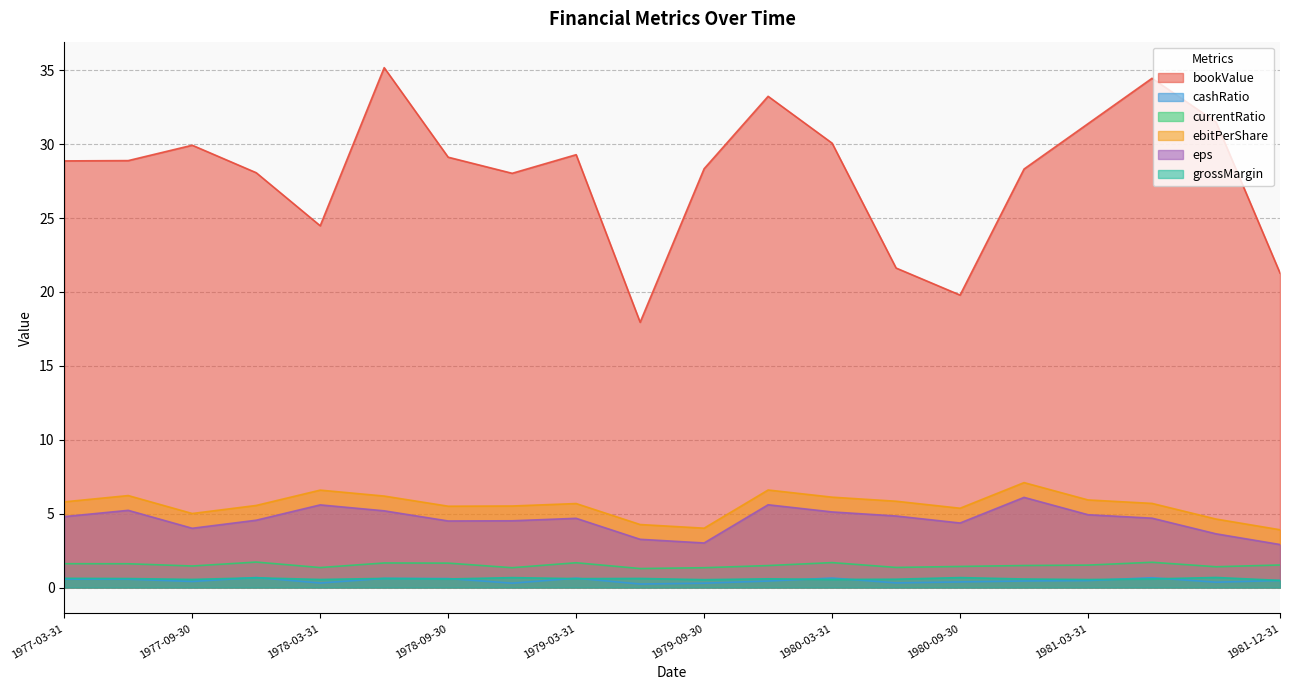

At which label does ebitPerShare first exceed 5?

1977-03-31